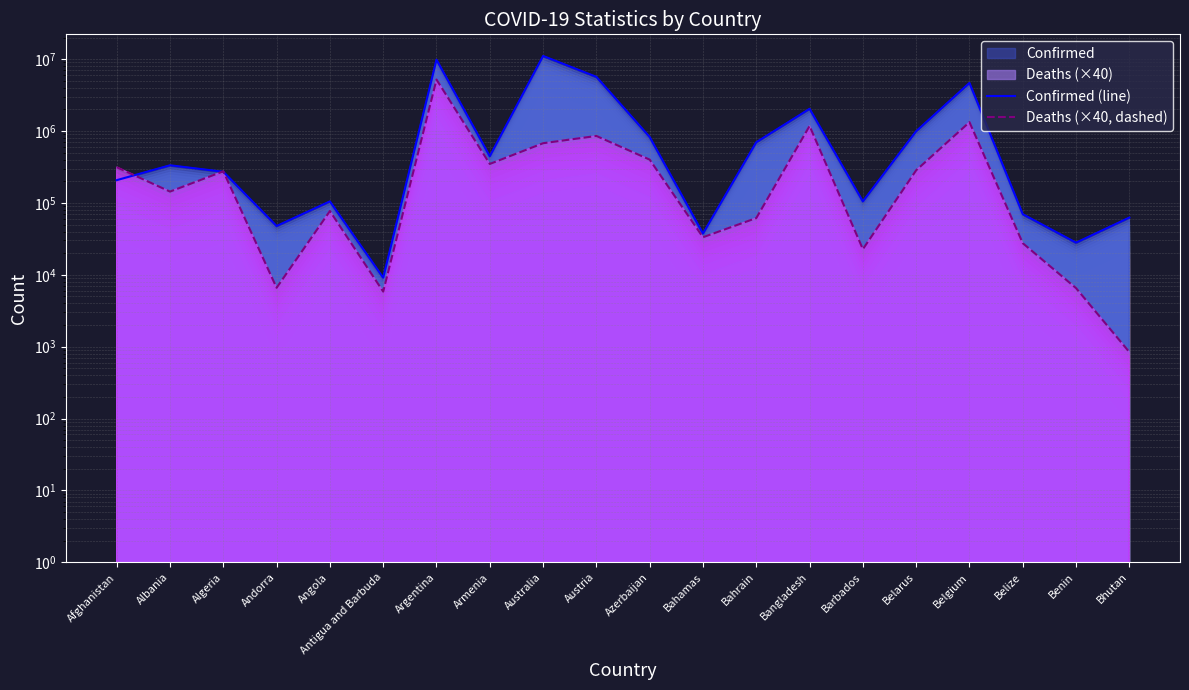

Where is the first local maximum for Confirmed (line)?

Albania